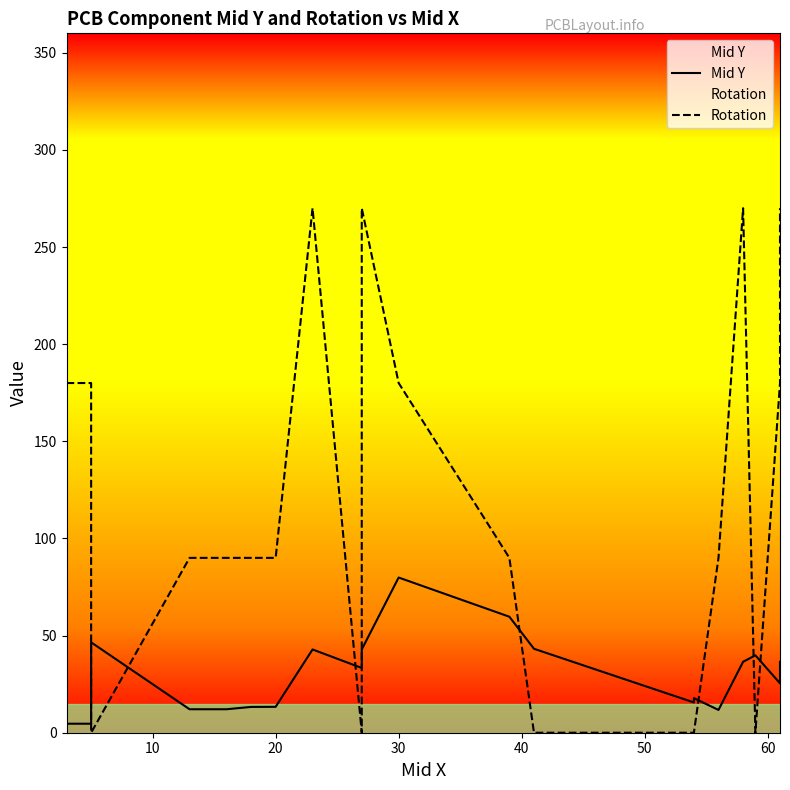

What is the difference between the maximum and second lowest values in the Mid Y series?

75.2